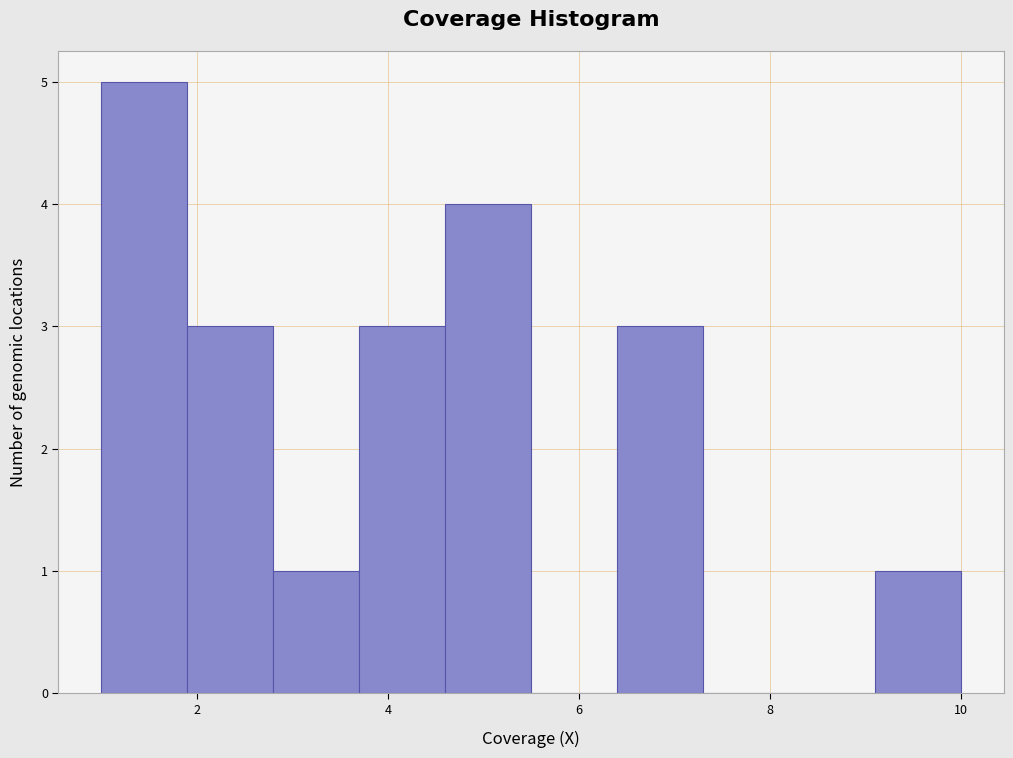

Reading left to right, transcribe this chart: for each bar, give the range it covers on the x-axis and its height. Neither the bar edges nor the heights are printed on the chart, so give them approximately, as read against the axes.

1.0 to 1.9: 5
1.9 to 2.8: 3
2.8 to 3.7: 1
3.7 to 4.6: 3
4.6 to 5.5: 4
5.5 to 6.4: 0
6.4 to 7.3: 3
7.3 to 8.2: 0
8.2 to 9.1: 0
9.1 to 10.0: 1